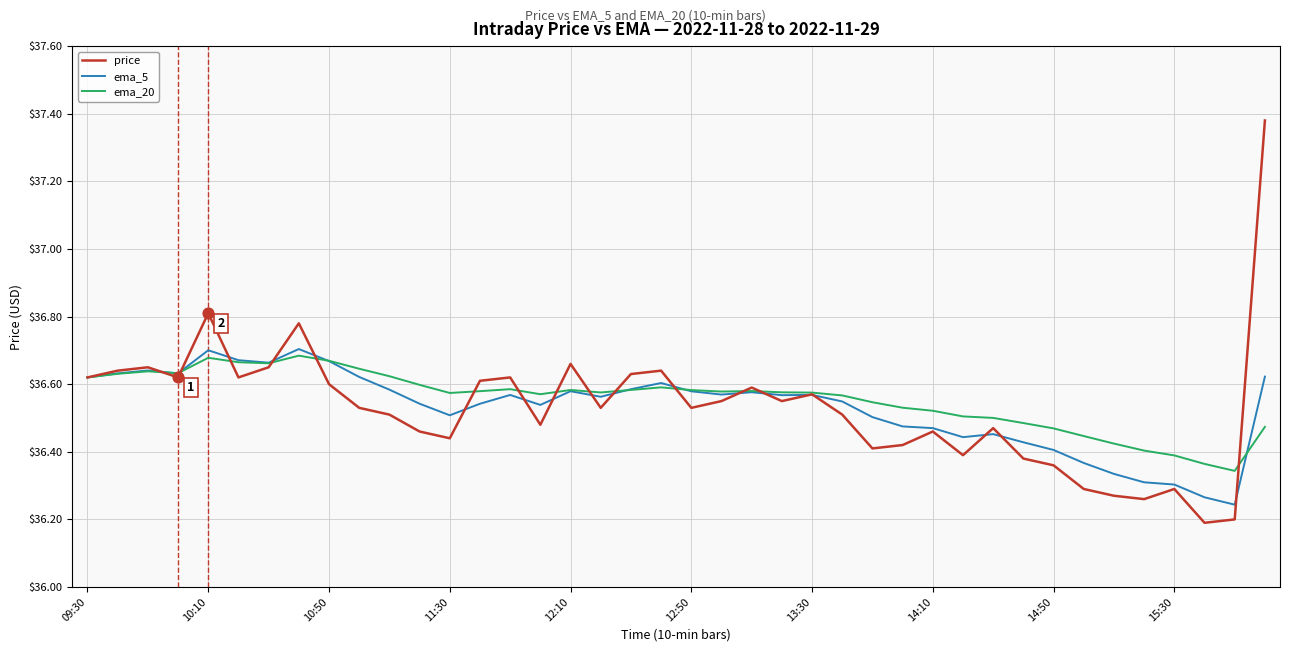

Which series has the largest range (max minus min)?

price